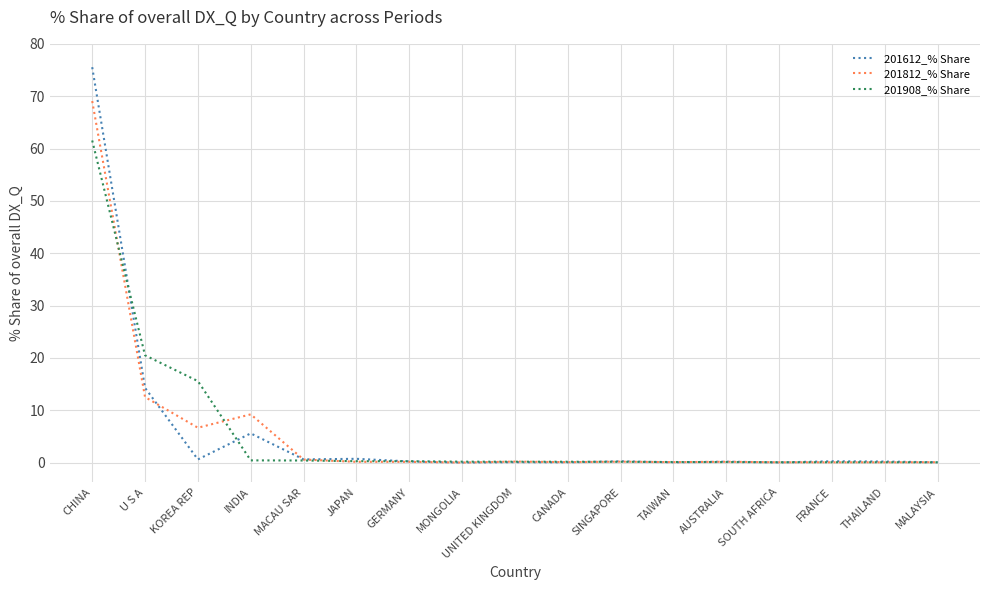

At which category does 201612_% Share reach its first local peak?

INDIA